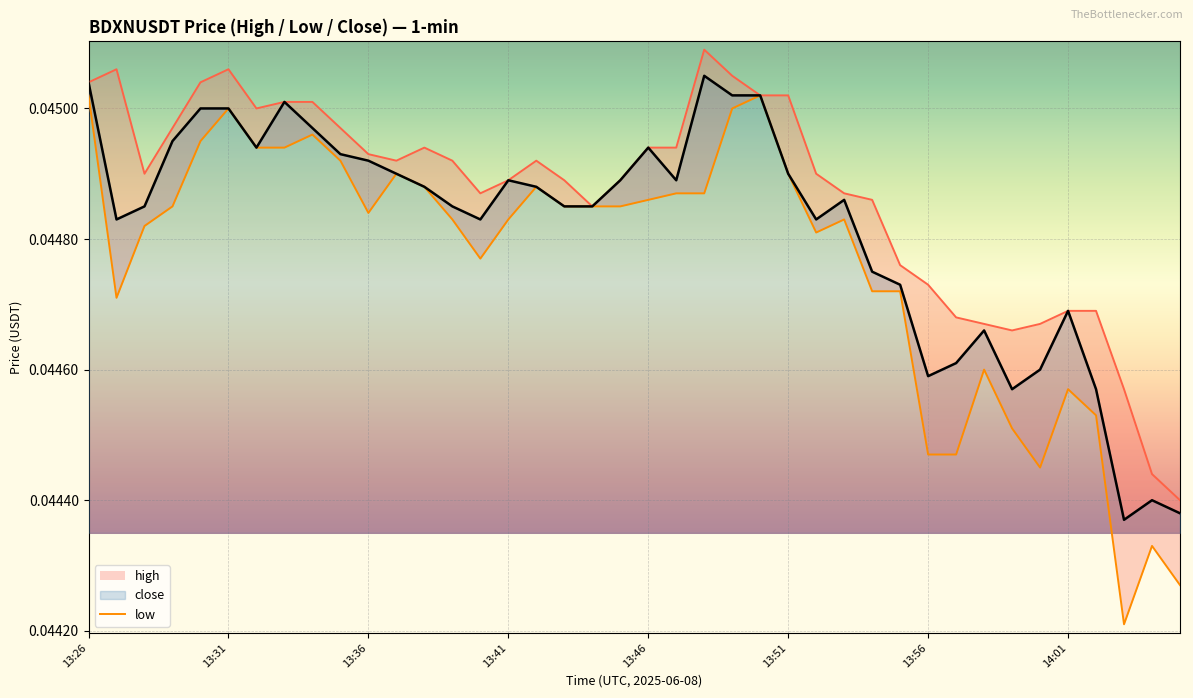

At which category is the sum across all series the highest?

13:26